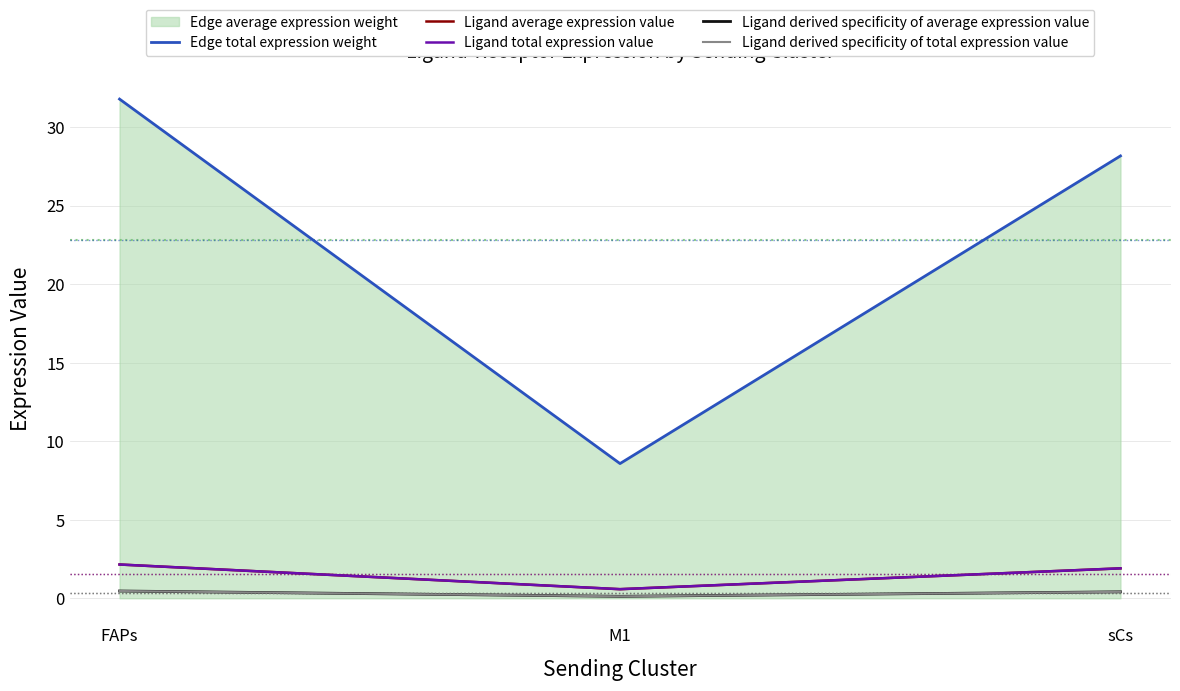

Does the chart display data point markers on the line(s)?

No